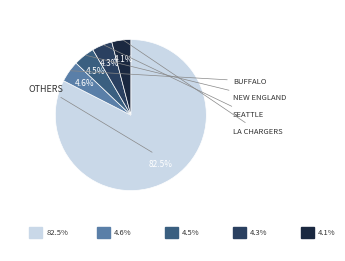

Is there a majority slice in this chart?

Yes